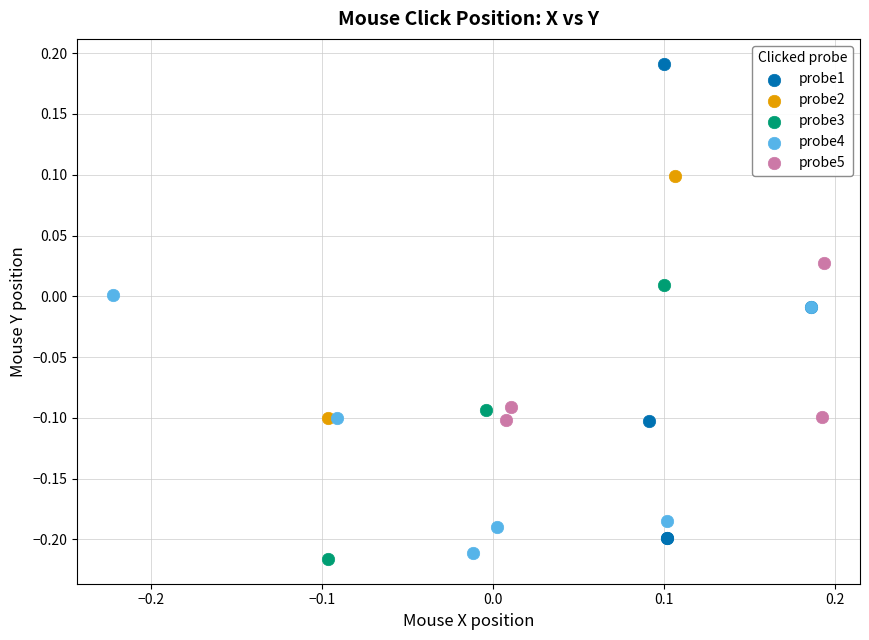

Which series reaches the minimum Y coordinate?

probe3